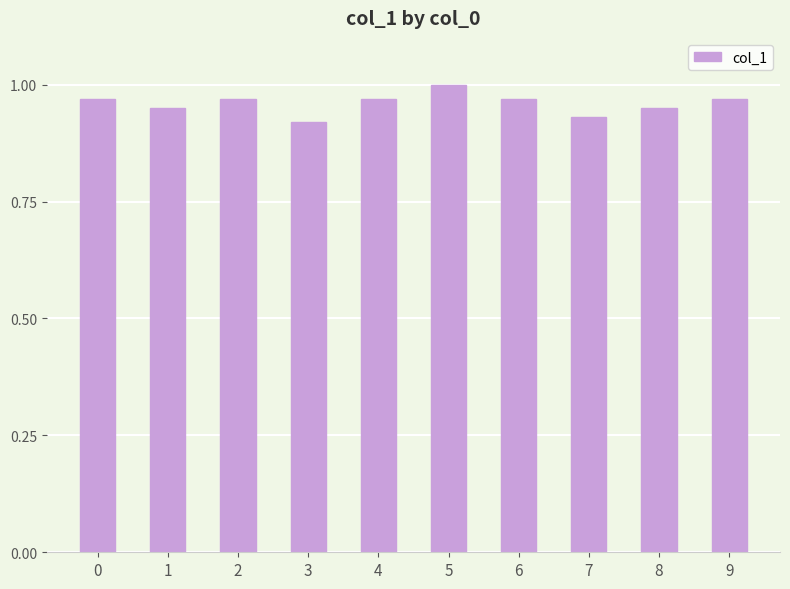

What is the sum of all values?

9.6